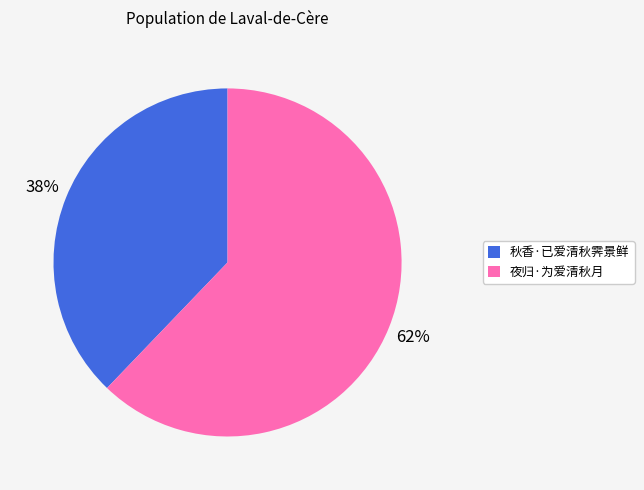

Between 秋香·已爱清秋霁景鲜 and 夜归·为爱清秋月, which is larger?

夜归·为爱清秋月